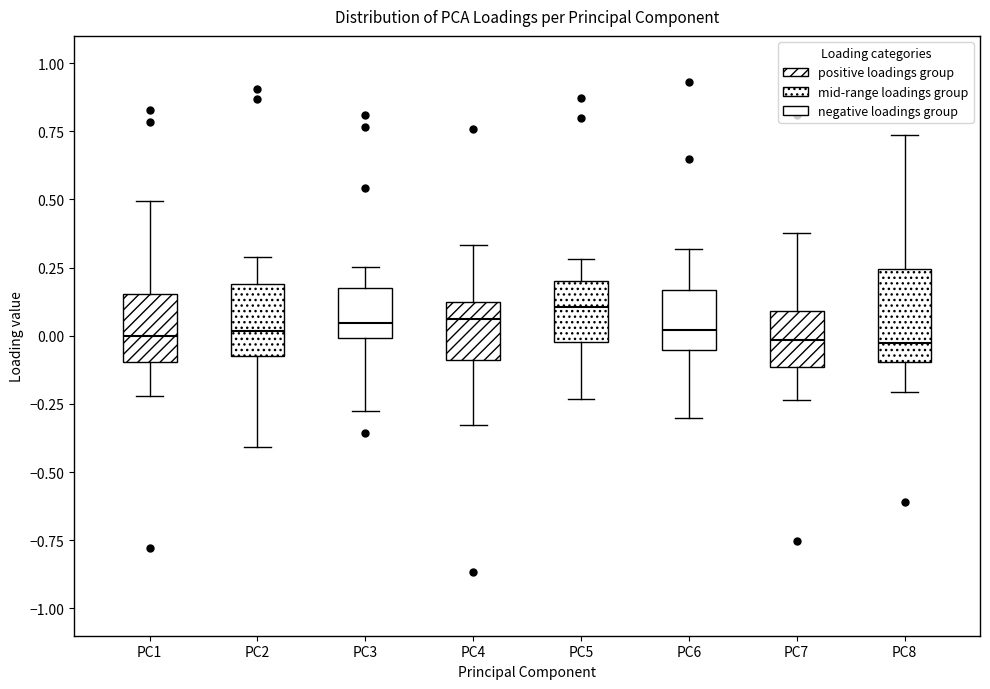

Comparing the boxes themselves (not the whiskers), which one is the tallest?

PC8